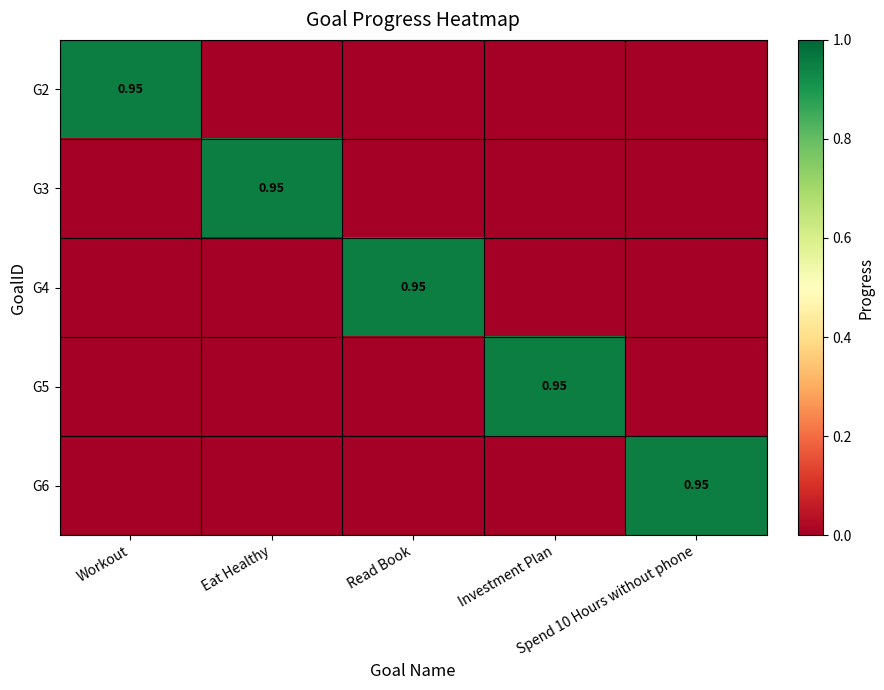

What is the spread (max minus min) of values at Workout?

1.0